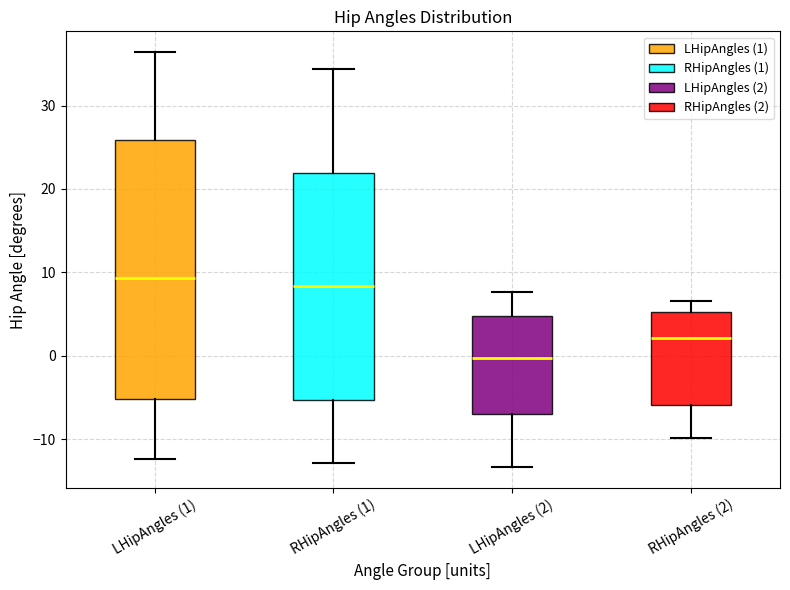

Comparing the boxes themselves (not the whiskers), which one is the tallest?

LHipAngles (1)